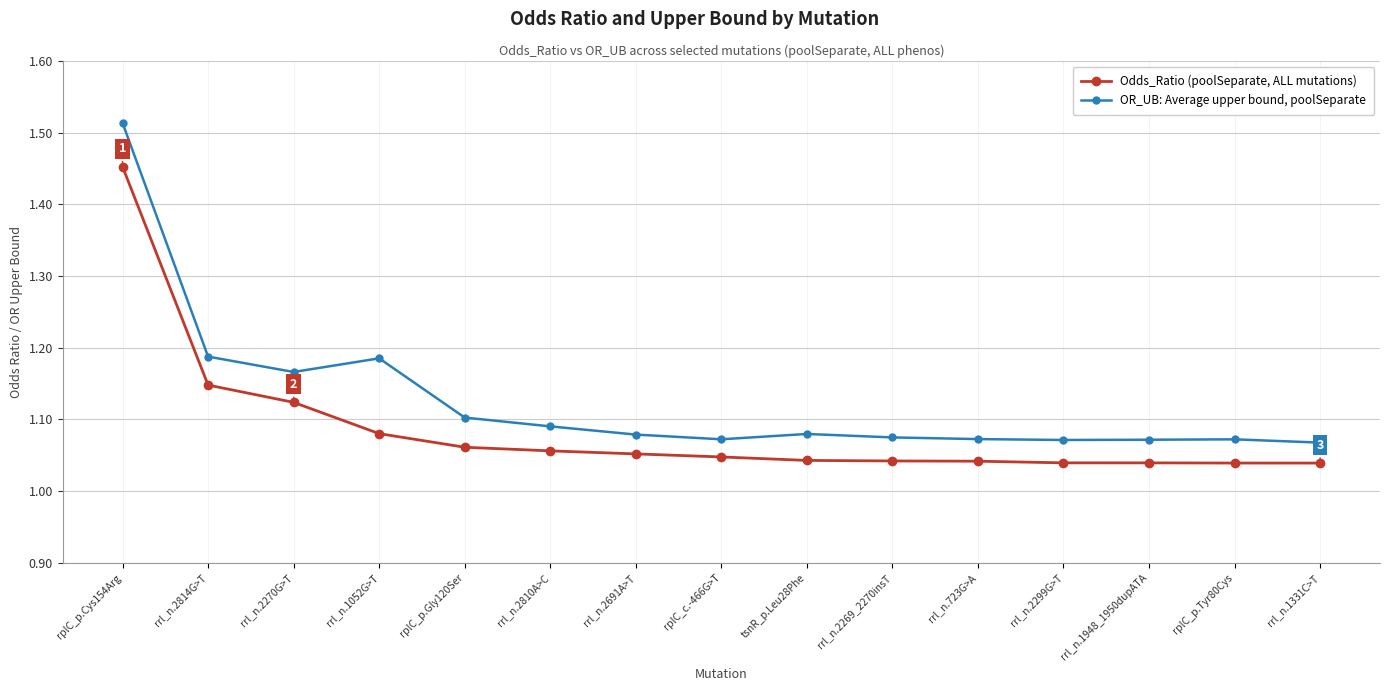

List the series in order of their overall mean, lowest first.

Odds_Ratio (poolSeparate, ALL mutations), OR_UB: Average upper bound, poolSeparate